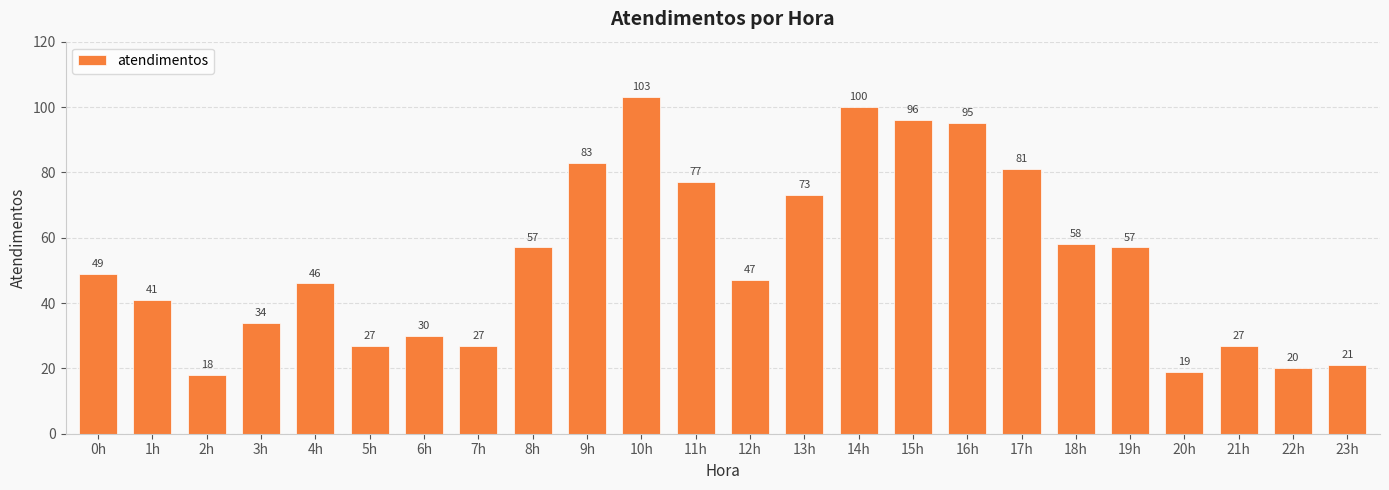

Reading left to right, list all the values displayed in this chart.

49	41	18	34	46	27	30	27	57	83	103	77	47	73	100	96	95	81	58	57	19	27	20	21